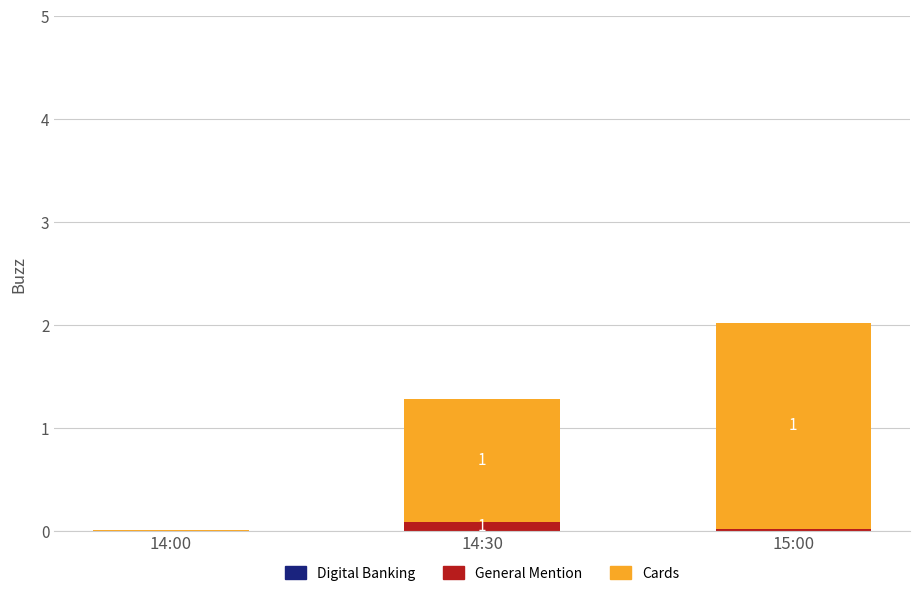

At which category is the sum across all series the highest?

15:00